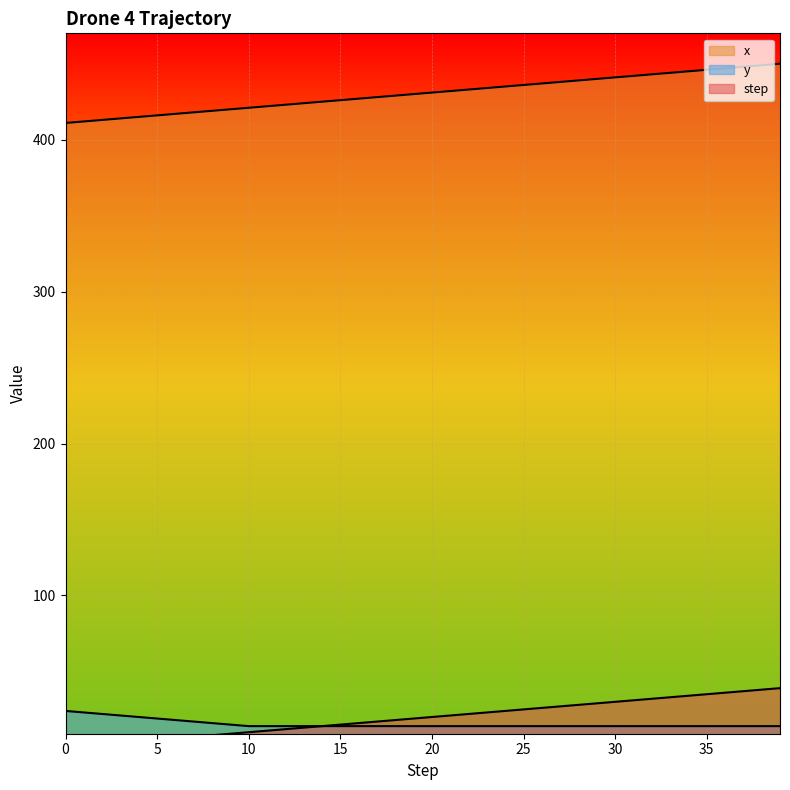

True or false: x has more than 1 interior local peaks.

False